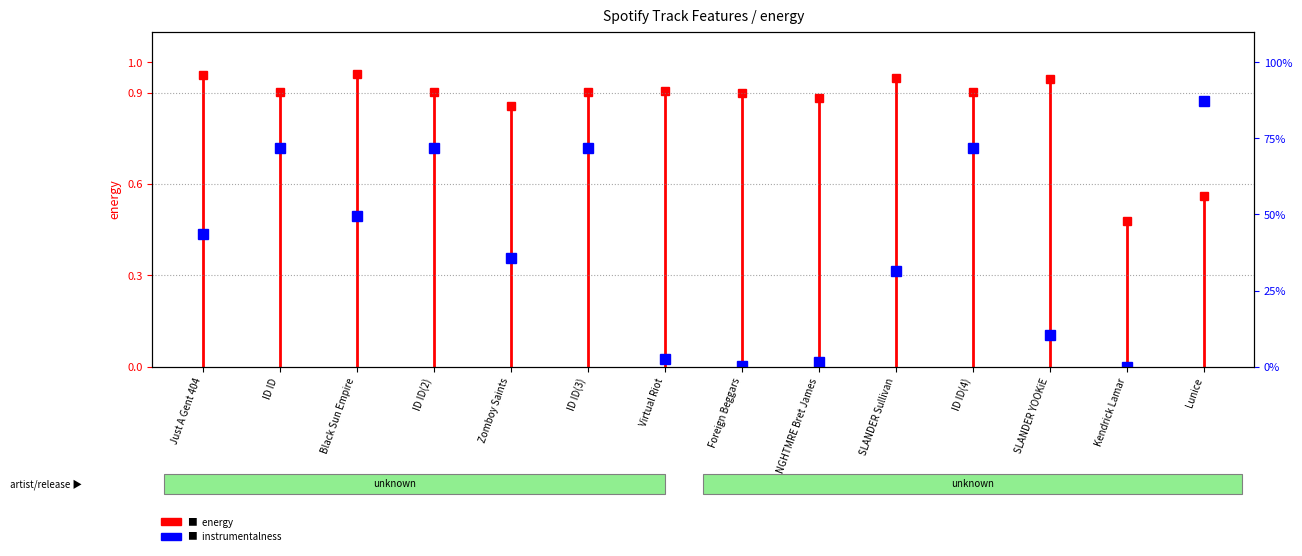

The value at ID ID is 1.0. True or false?

False